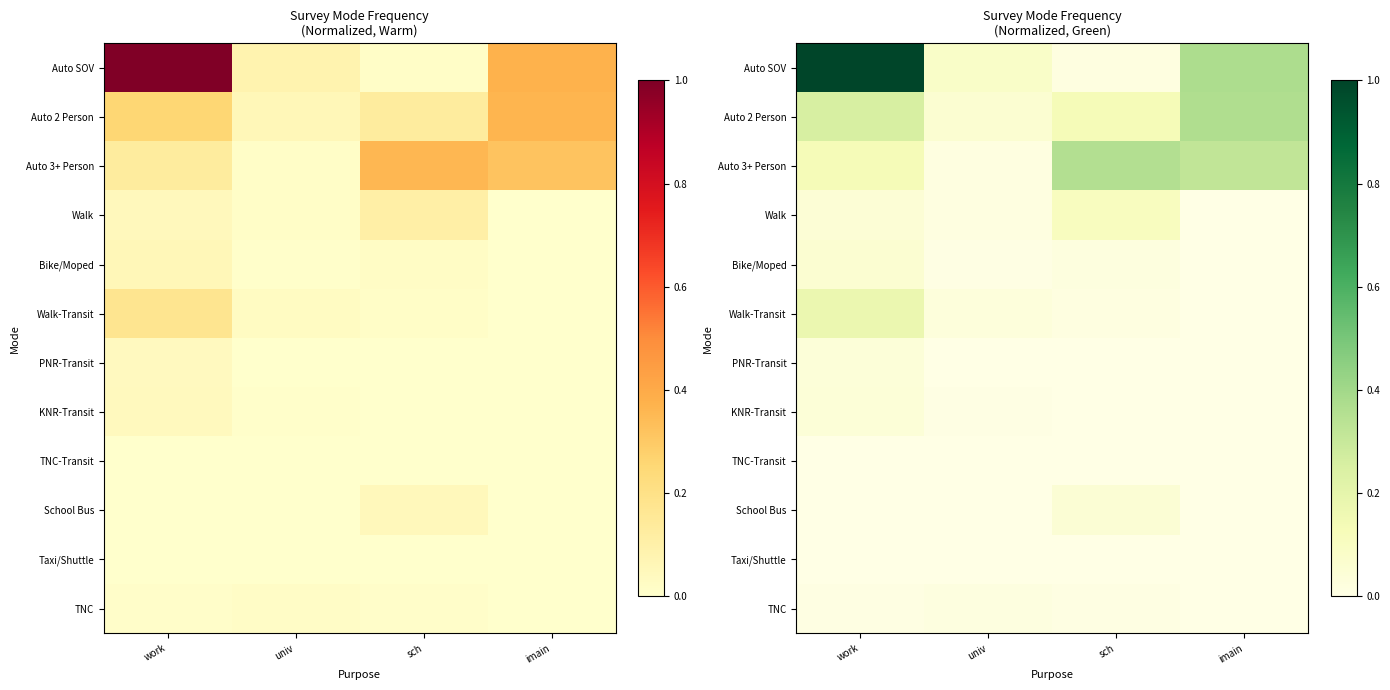

Which label corresponds to the smallest value in the chart?

imain